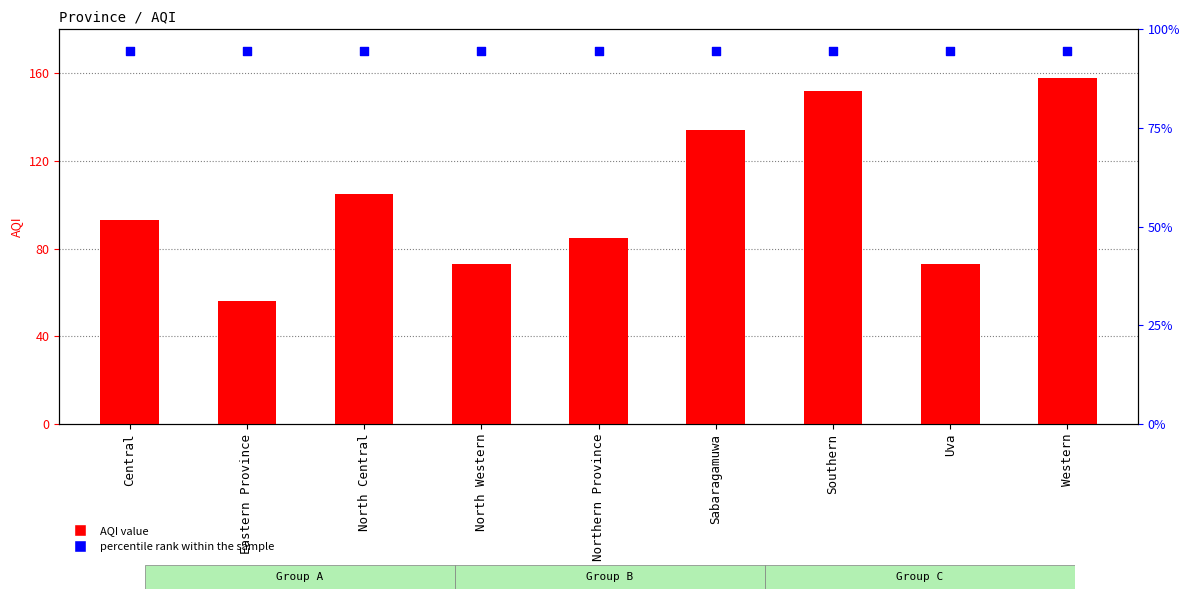

Which series reaches the maximum Y coordinate?

percentile rank within the sample